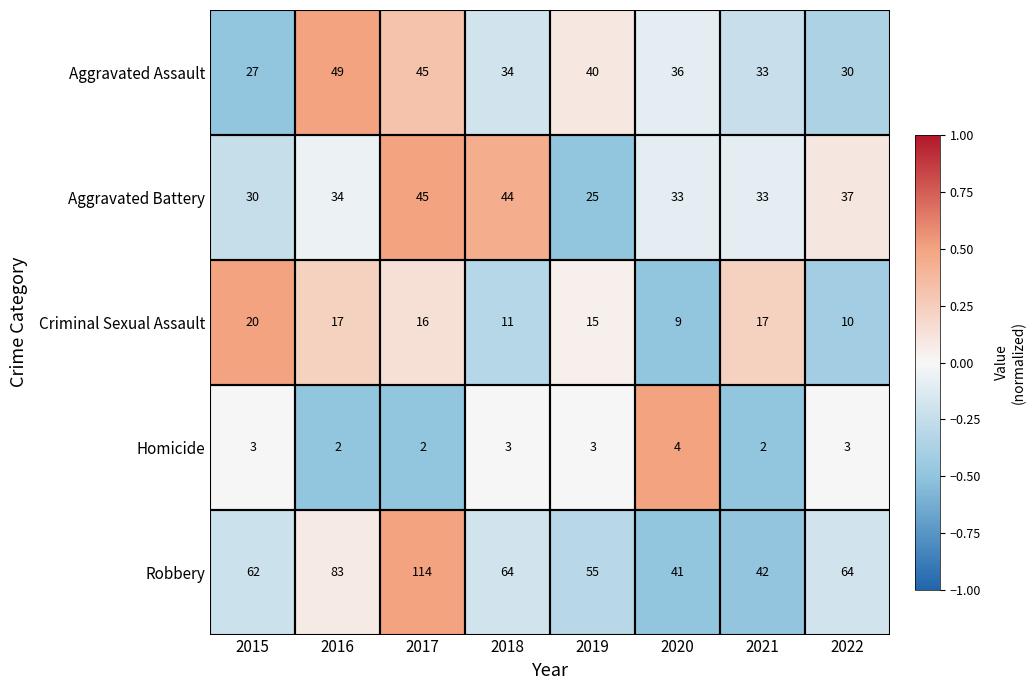

What is the maximum value shown in the chart?

114